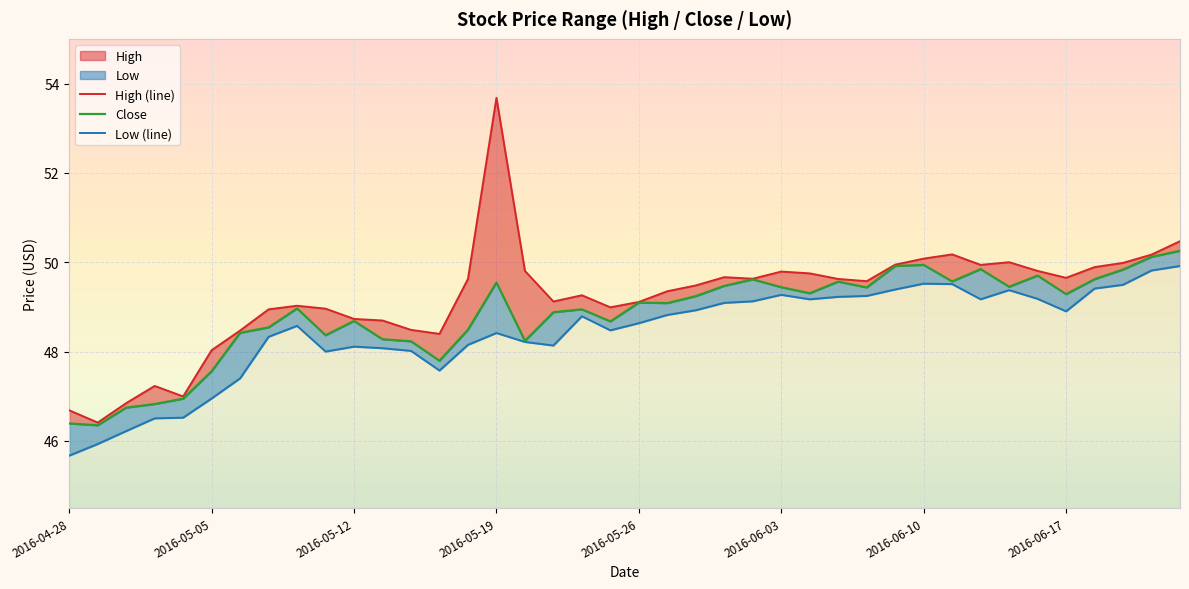

What is the difference between the second highest and second lowest values in the High series?

3.8